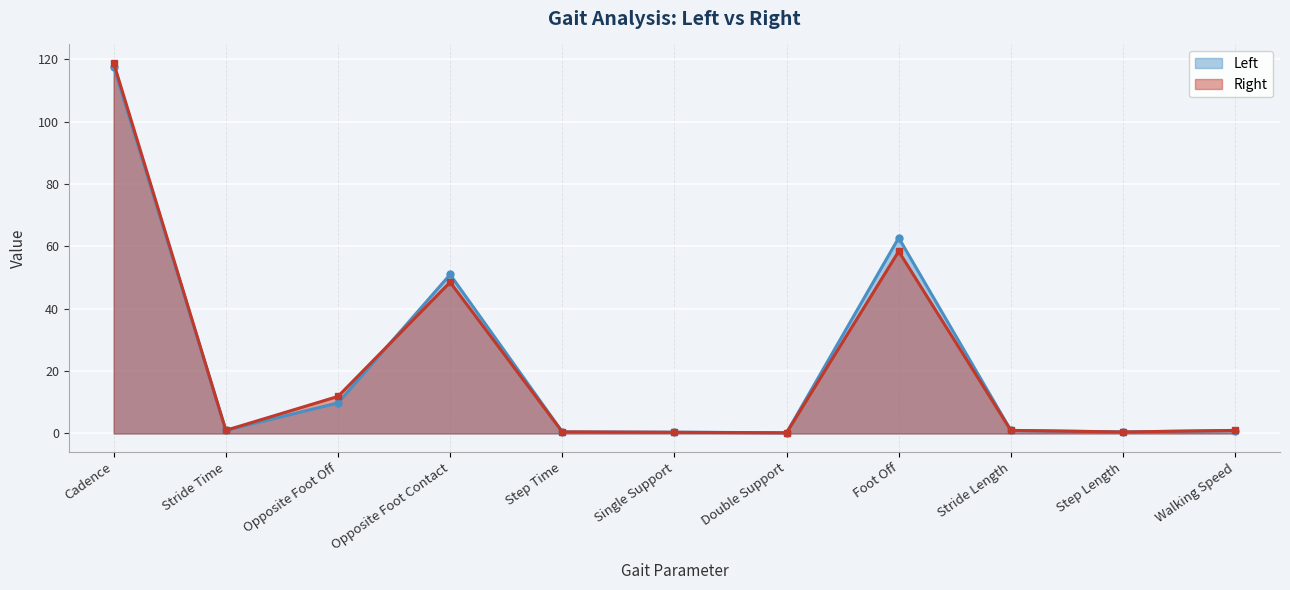

Where is Right nearest to the value 59?

Foot Off